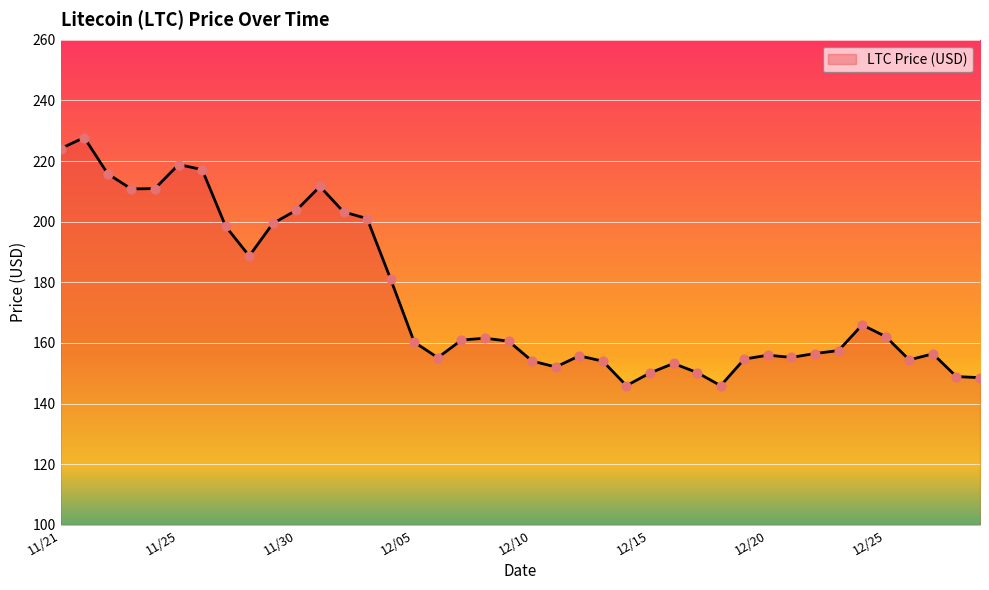

What is the change in value from 9 to 25?

-49.3